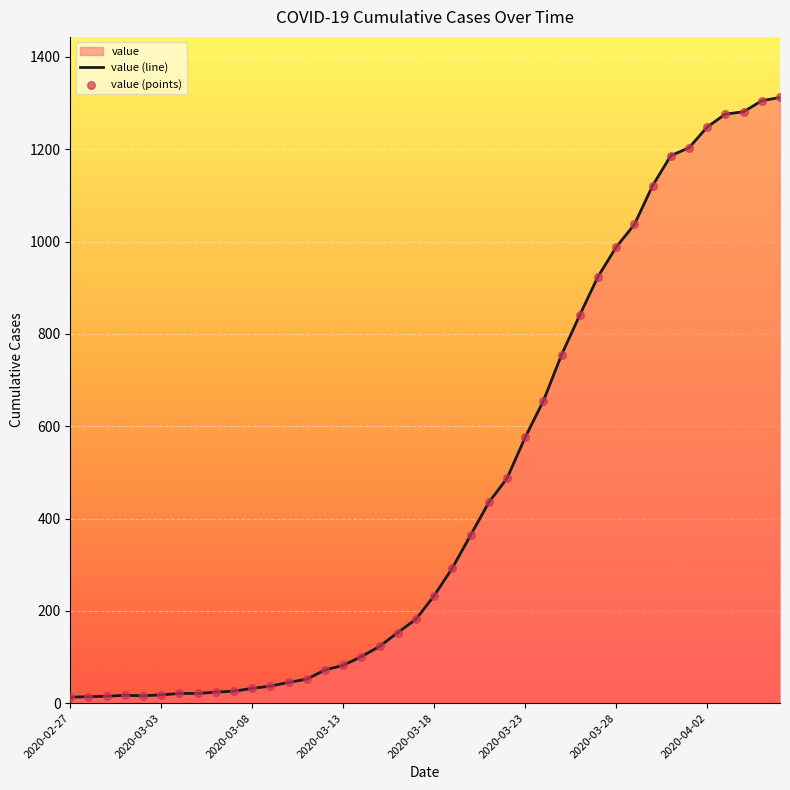

Which series has the widest spread of Y values?

value (line)